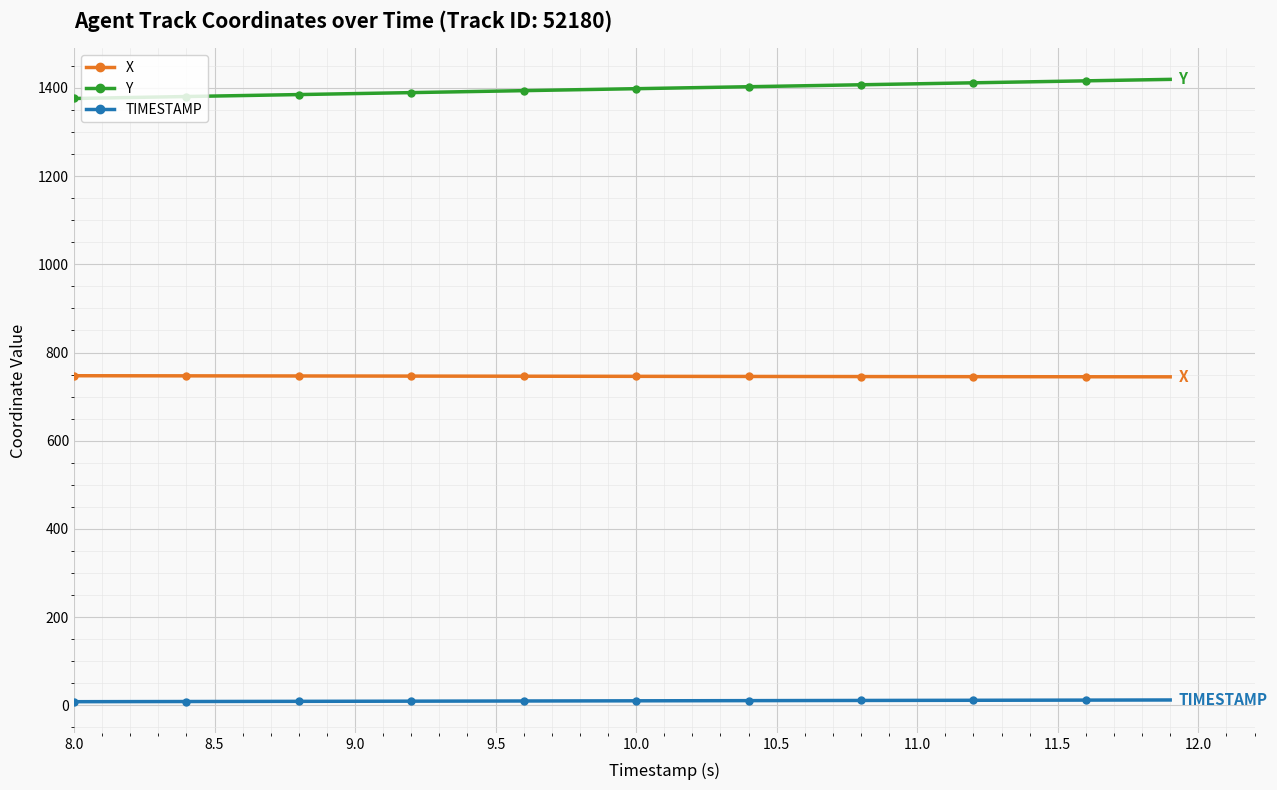

What is the difference between the maximum and minimum values in the Y series?

43.4